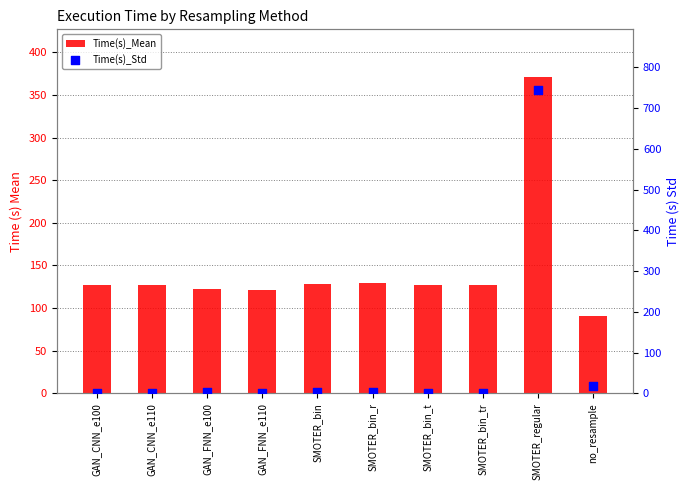

Which series has the largest Y range (max minus min)?

Time(s)_Std